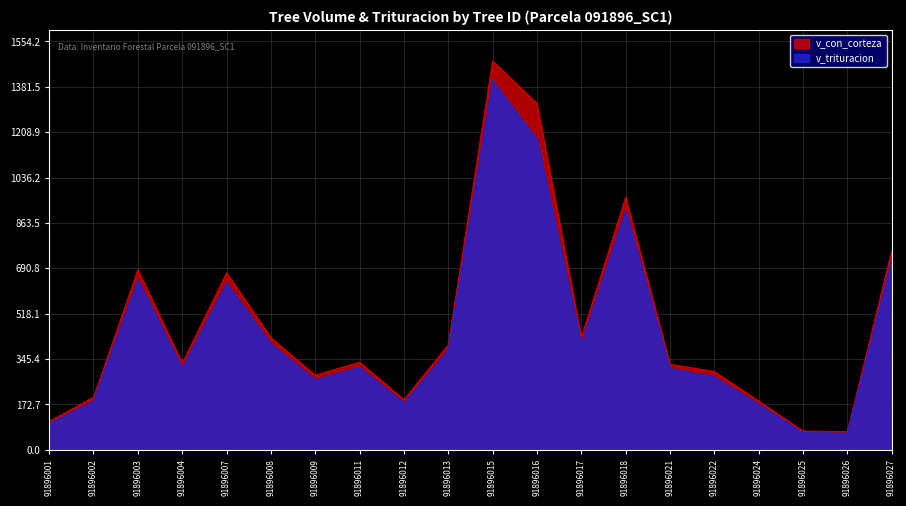

Which series has the largest total across all categories?

v_con_corteza